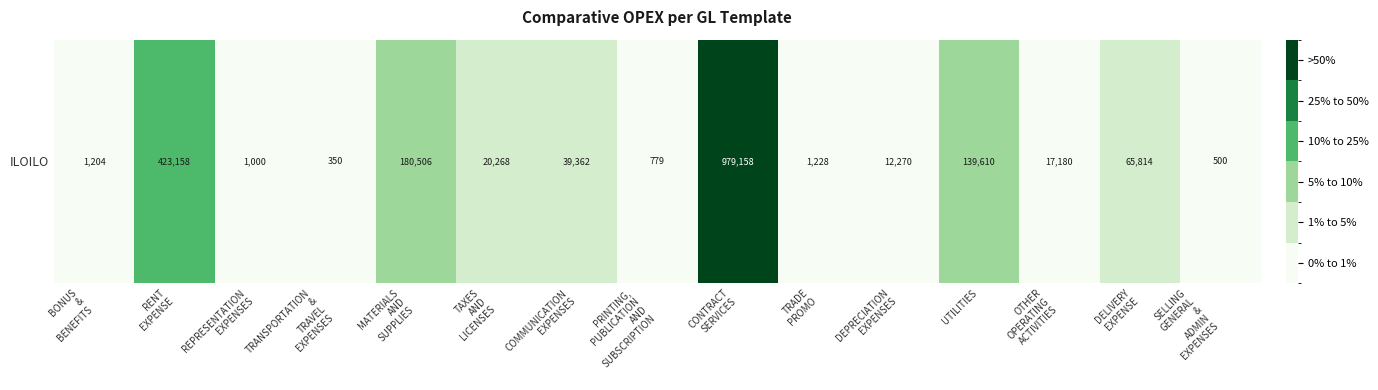

Read the value at REPRESENTATION
EXPENSES.

0.1